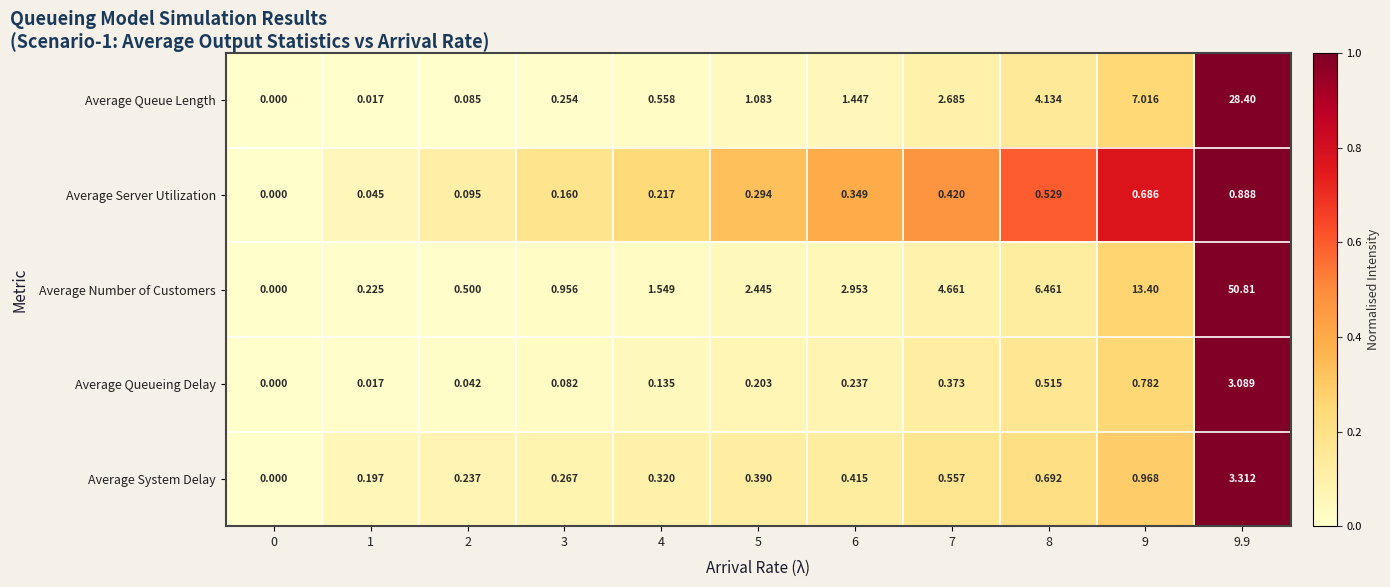

Which series has the widest spread of values?

Average Number of Customers